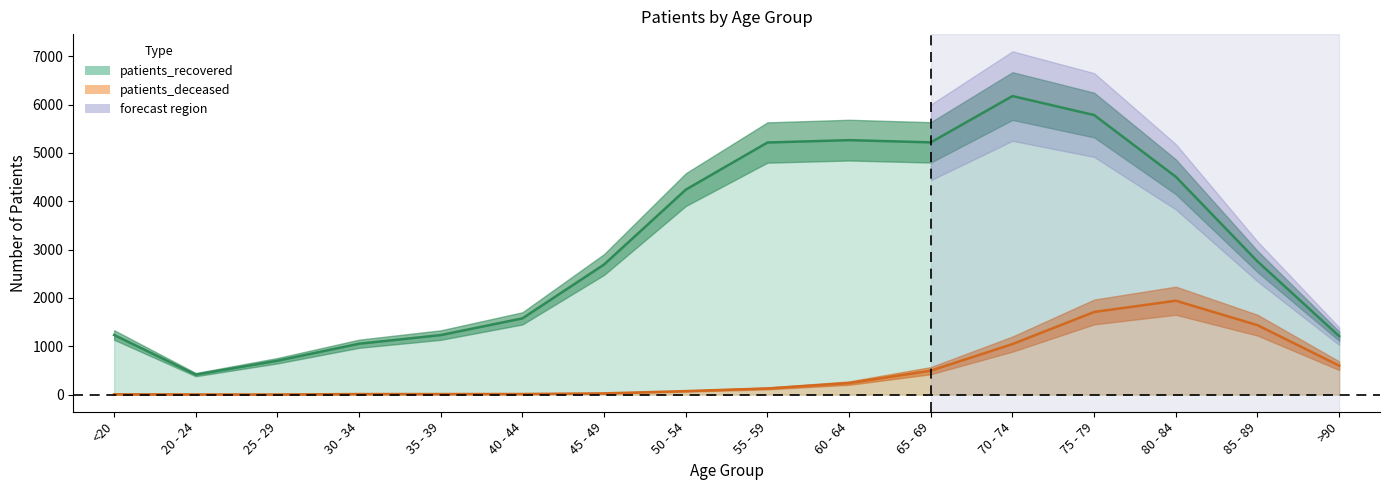

True or false: patients_recovered and patients_deceased intersect in this chart.

False